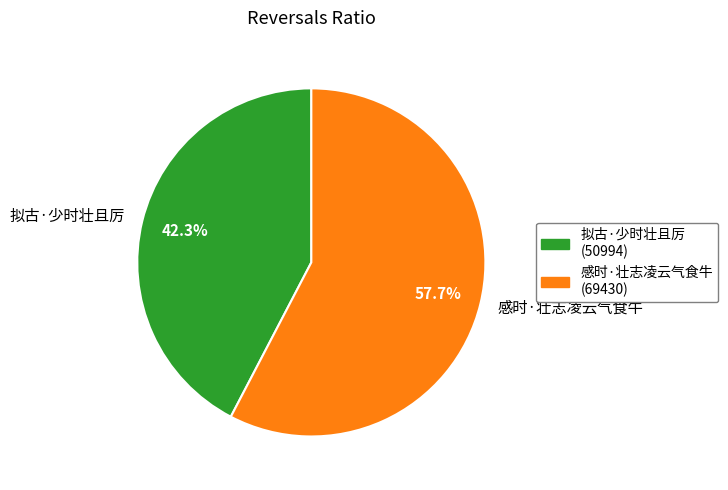

Is 感时·壮志凌云气食牛 the majority of the pie?

Yes